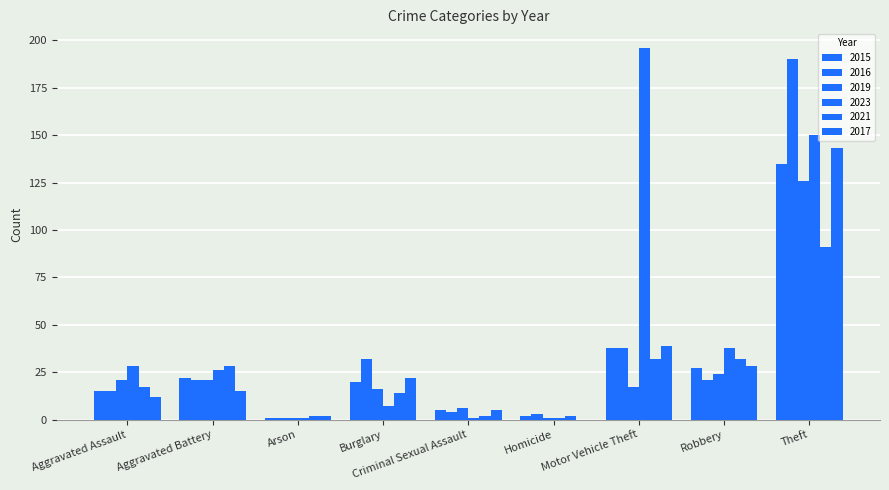

Are the bars grouped side by side (vs. stacked)?

Yes